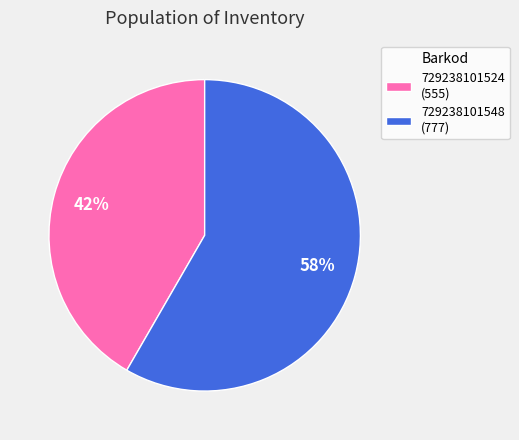

Is there any slice that represents more than half of the pie?

Yes